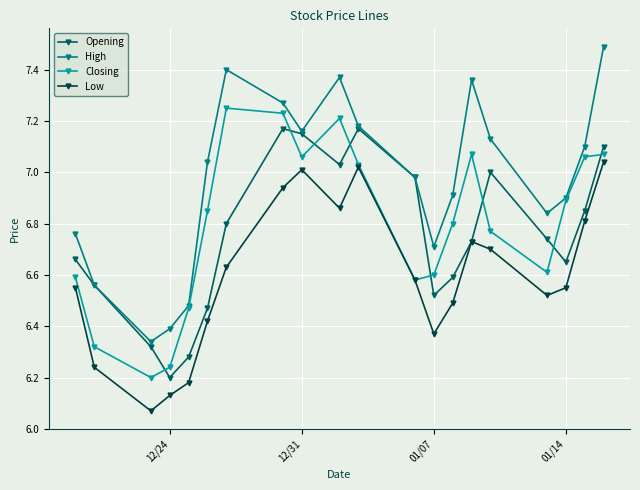

Which series has the widest spread of values?

High